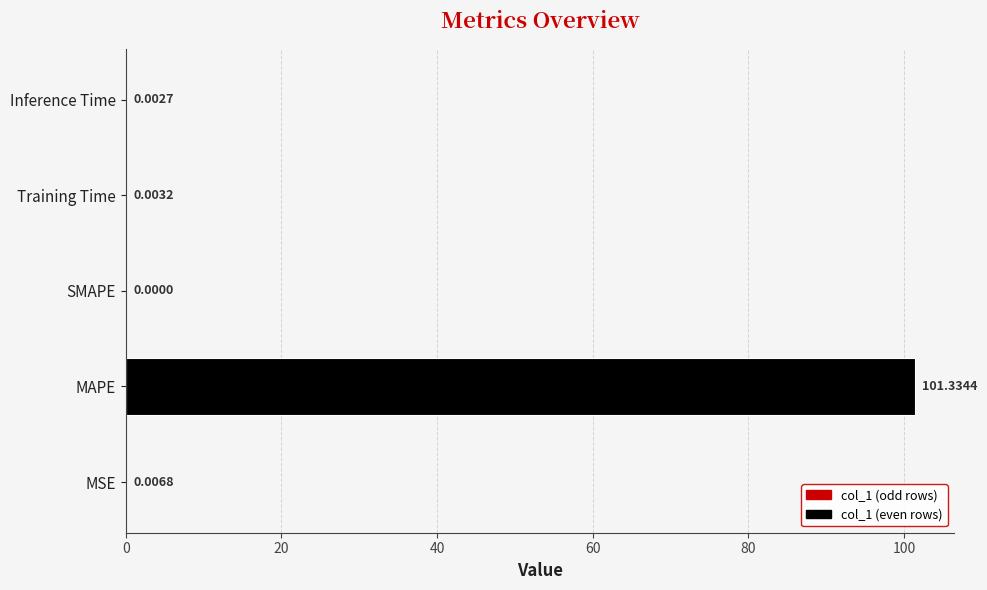

At which label is the value closest to 50?

MSE